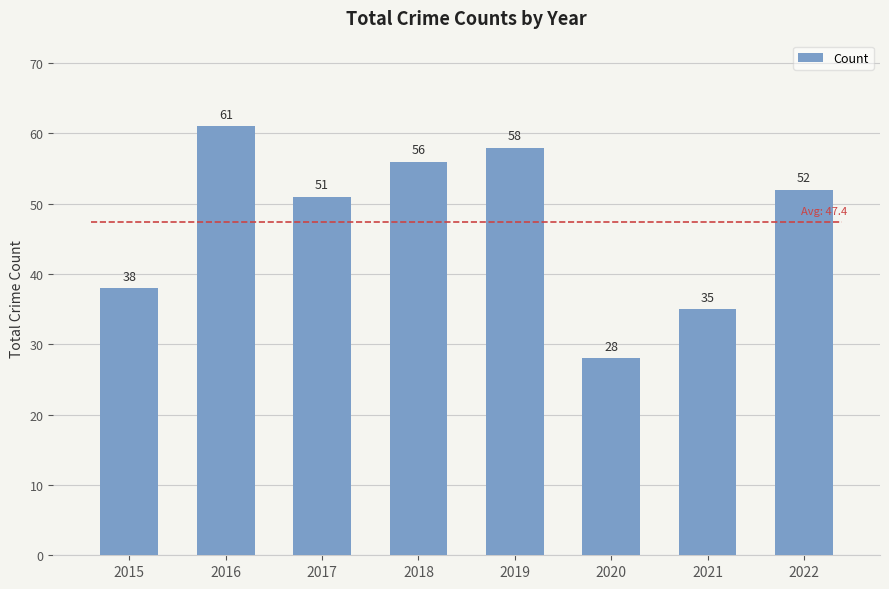

The value at 2016 is 23. True or false?

False